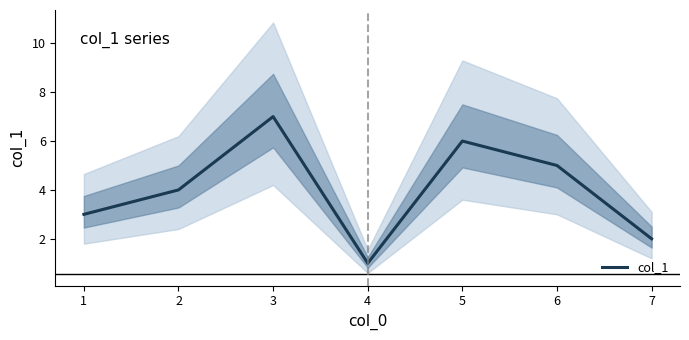

How many values exceed 4?

3